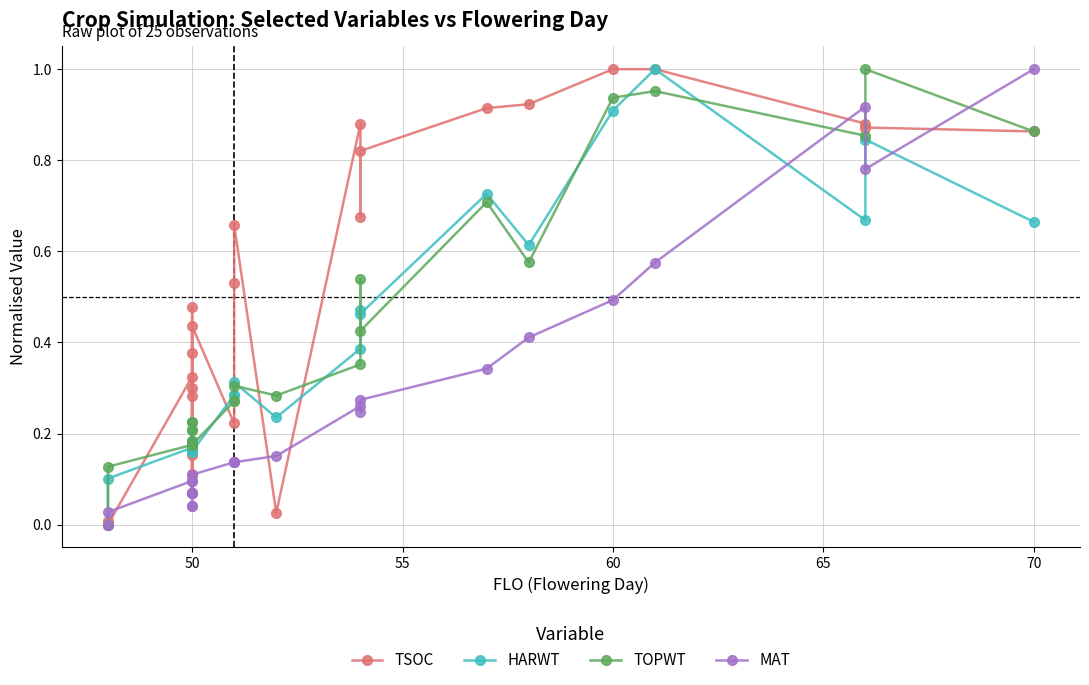

How many values in MAT are above zero?

24